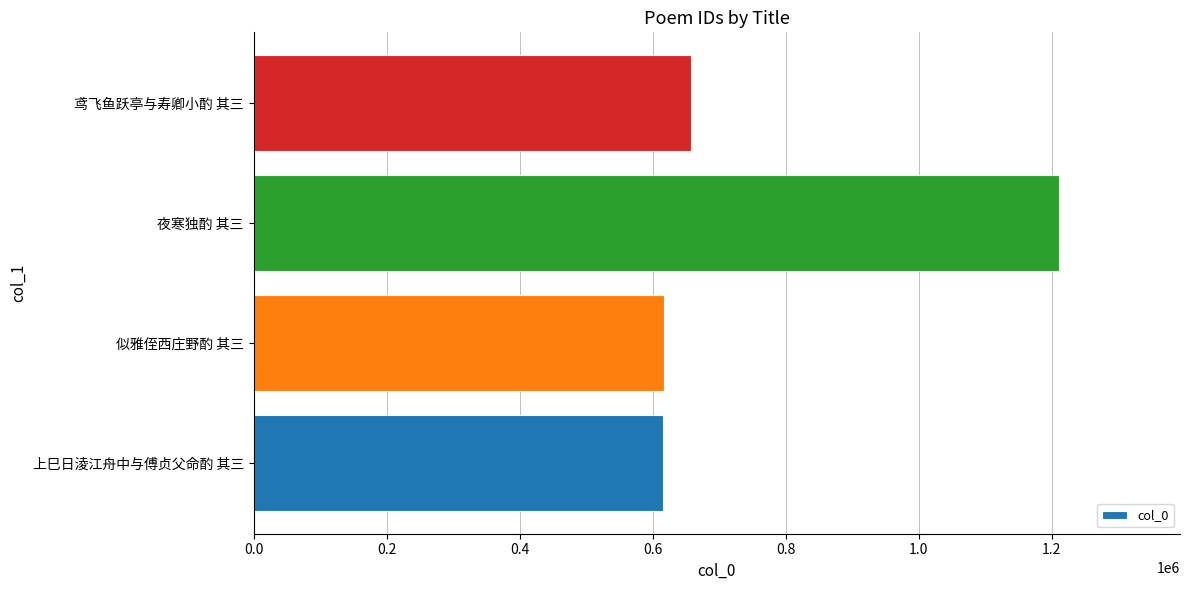

What is the ratio of the value at 夜寒独酌 其三 to the value at 似雅侄西庄野酌 其三?

2.0